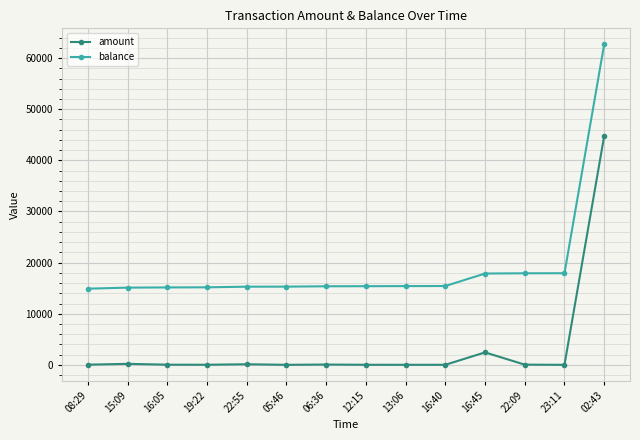

What is the sum of the balance values at 19:22 and 15:09?

30275